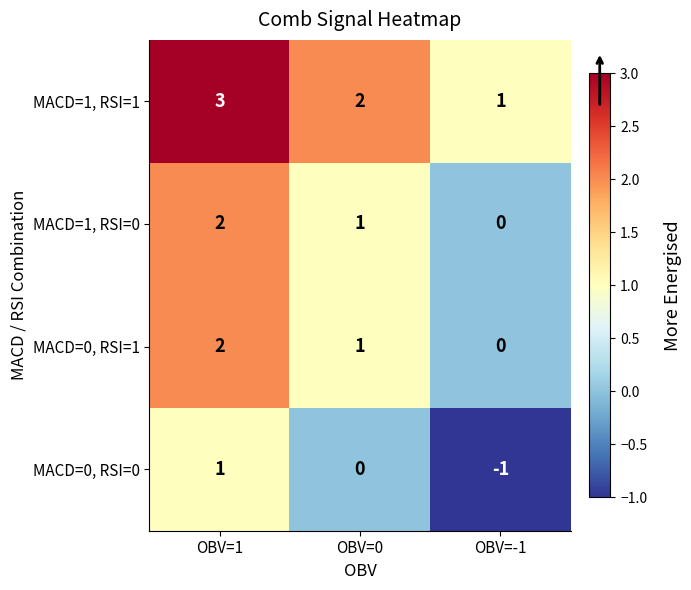

Which series has the largest total across all categories?

MACD=1, RSI=1